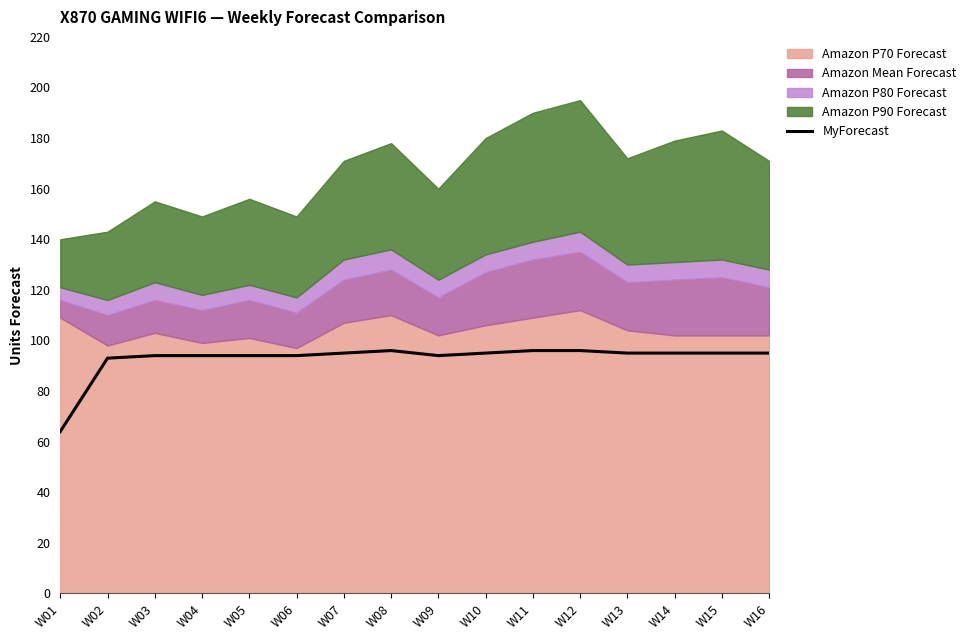

Is it true that MyForecast equals 95 at W15?

True